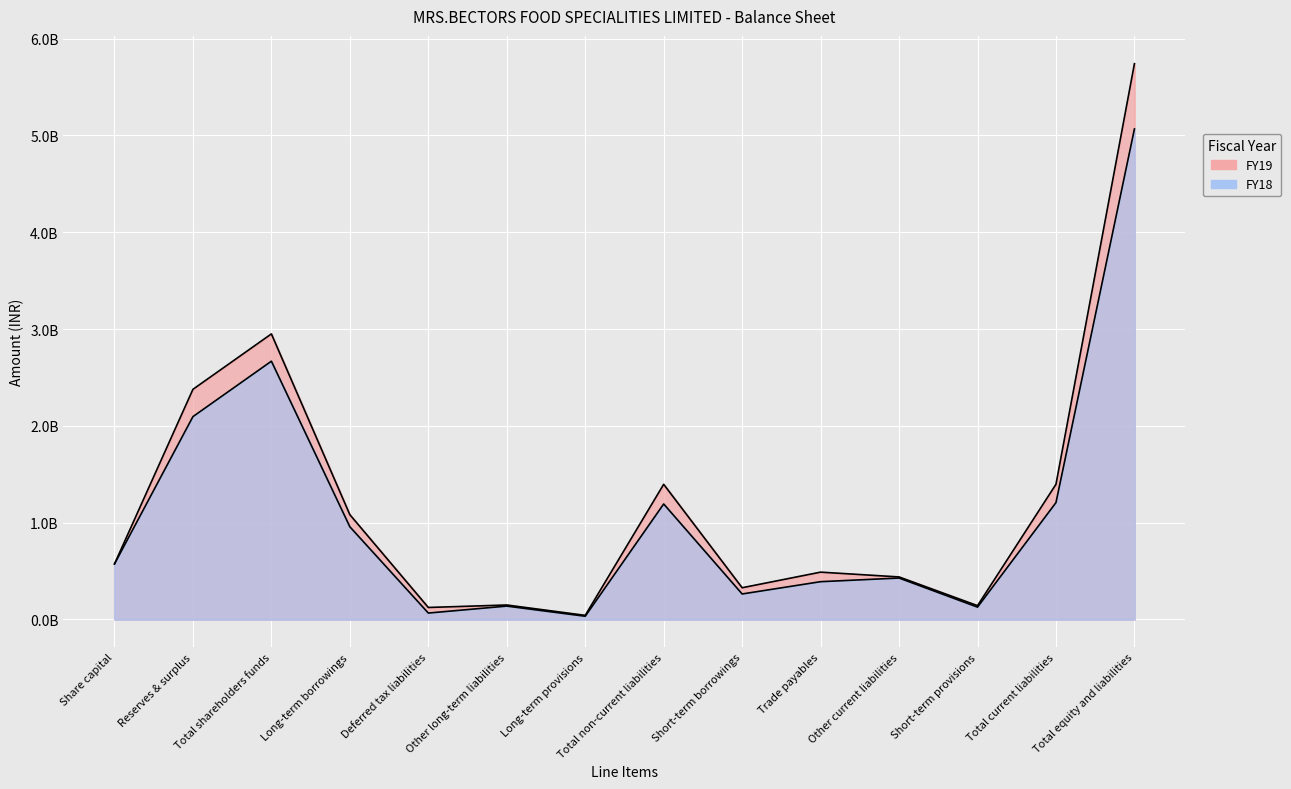

Rank the series by their maximum value, from lowest to highest.

FY18, FY19